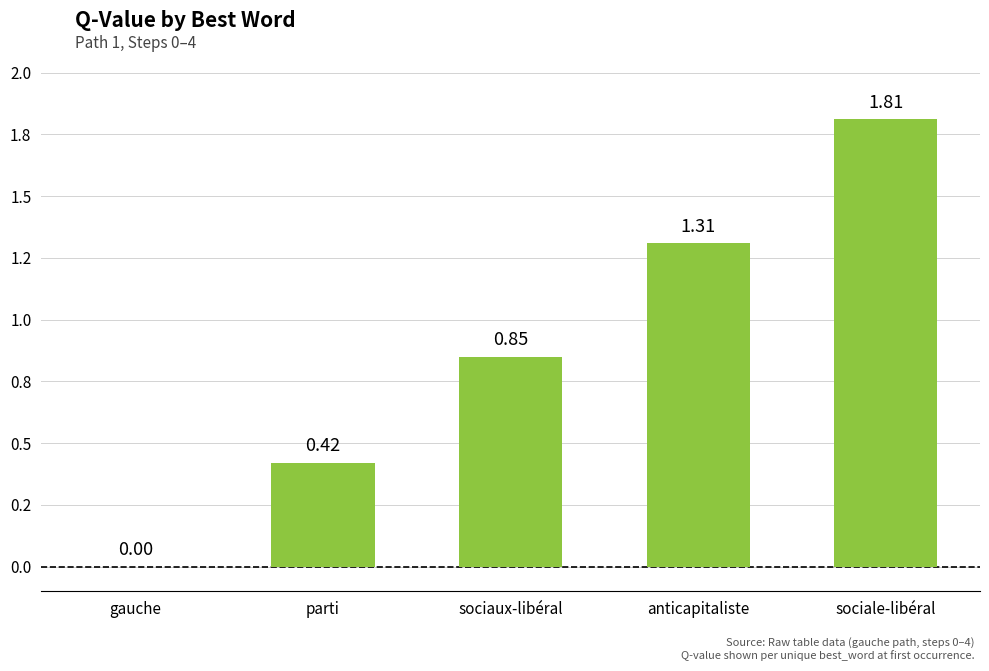

Are the bars horizontal?

No